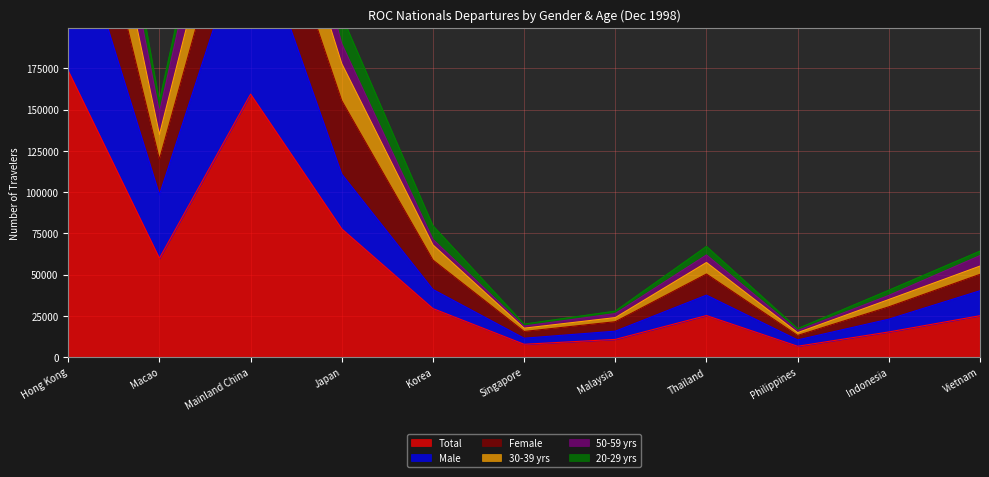

What value does the Male series have at Philippines?

10408